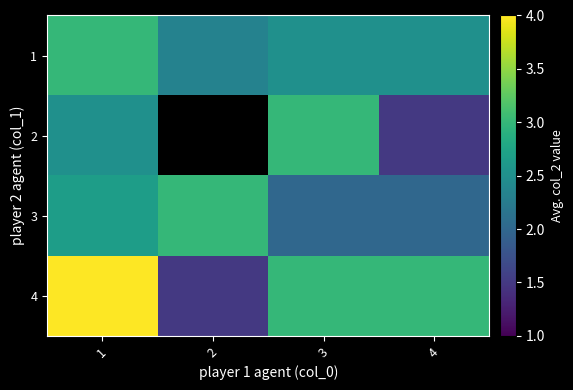

What is the sum of all 4 values?

11.5